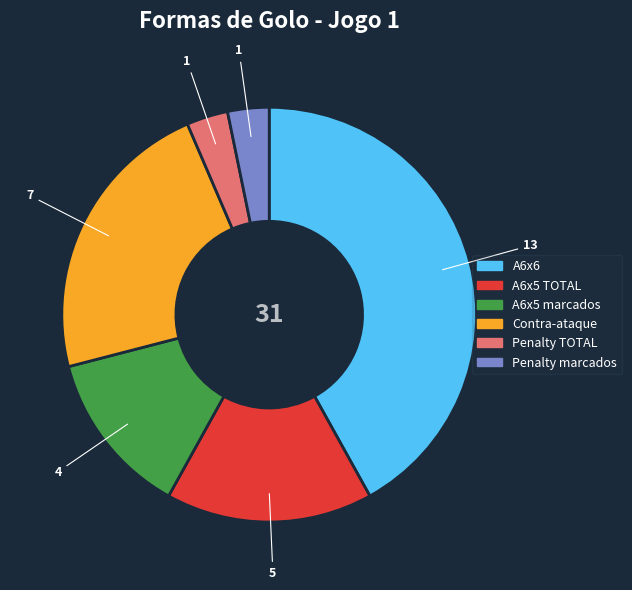

Is there any slice that represents more than half of the pie?

No